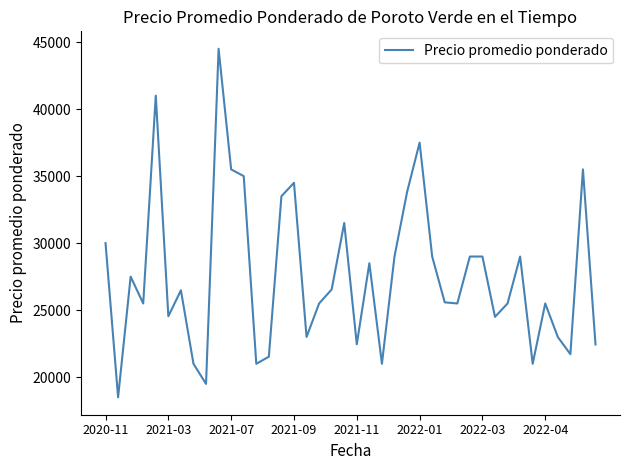

What is the maximum value shown in the chart?

44500